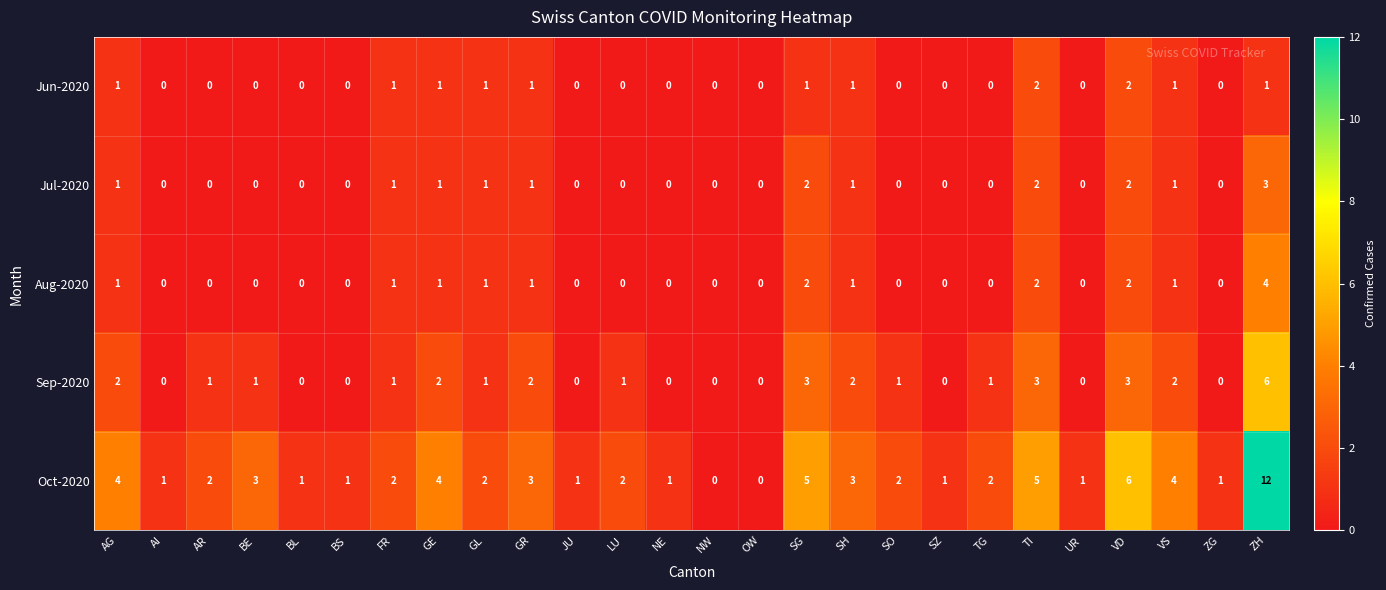

Is the value of Aug-2020 at SG greater than the value of Jul-2020 at BE?

Yes